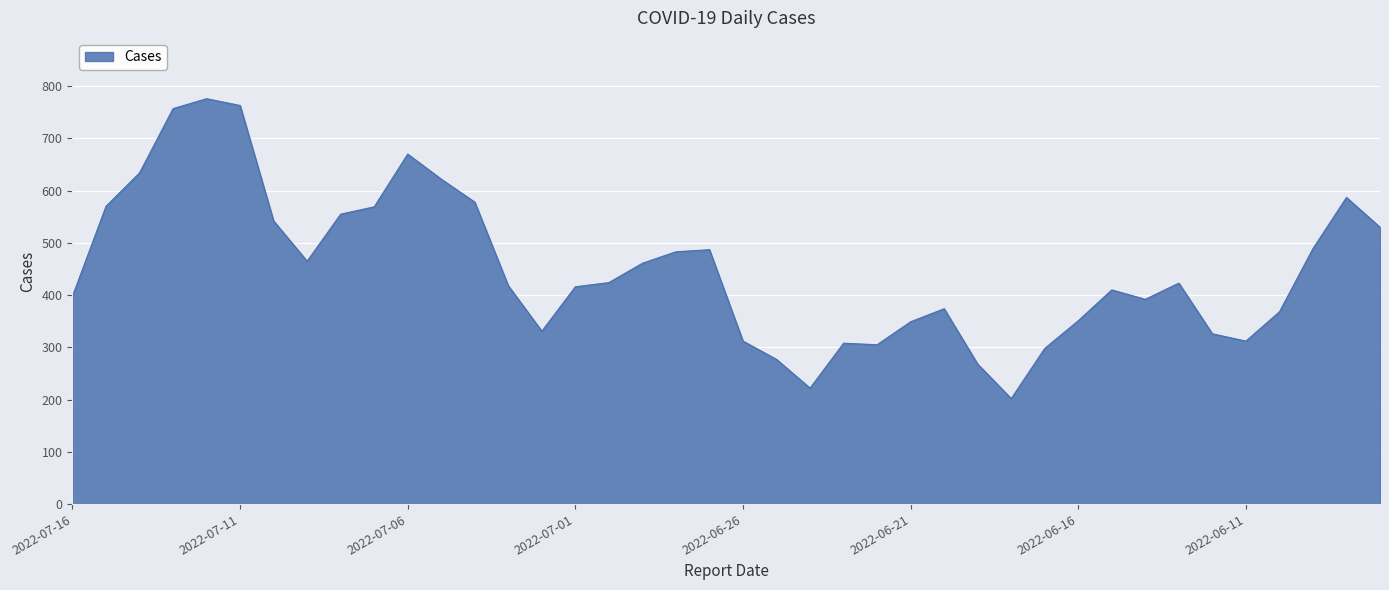

What is the minimum value shown in the chart?

202